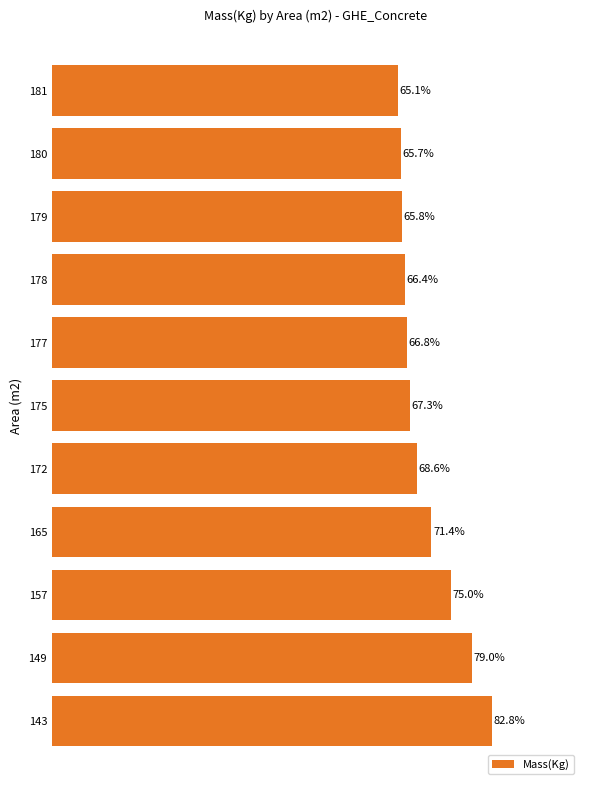

List the labels in order of value, largest first.

143, 149, 157, 165, 172, 175, 177, 178, 179, 180, 181